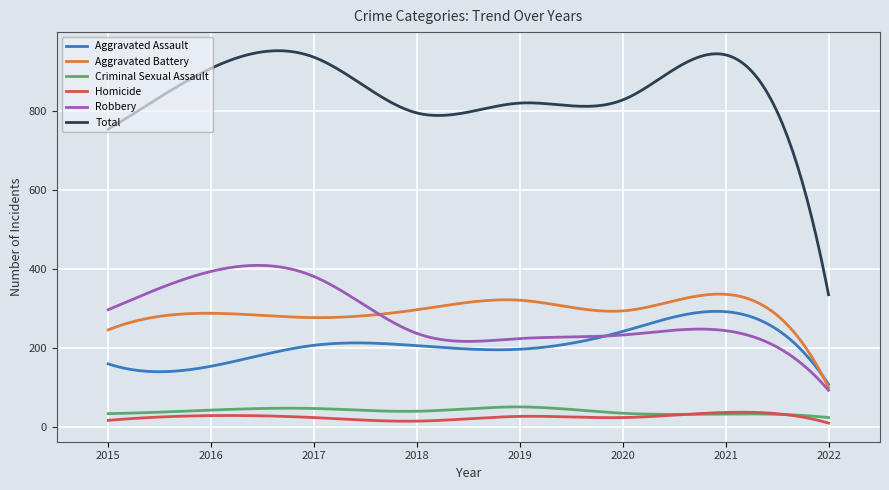

Is this an area chart (filled region under the line)?

No